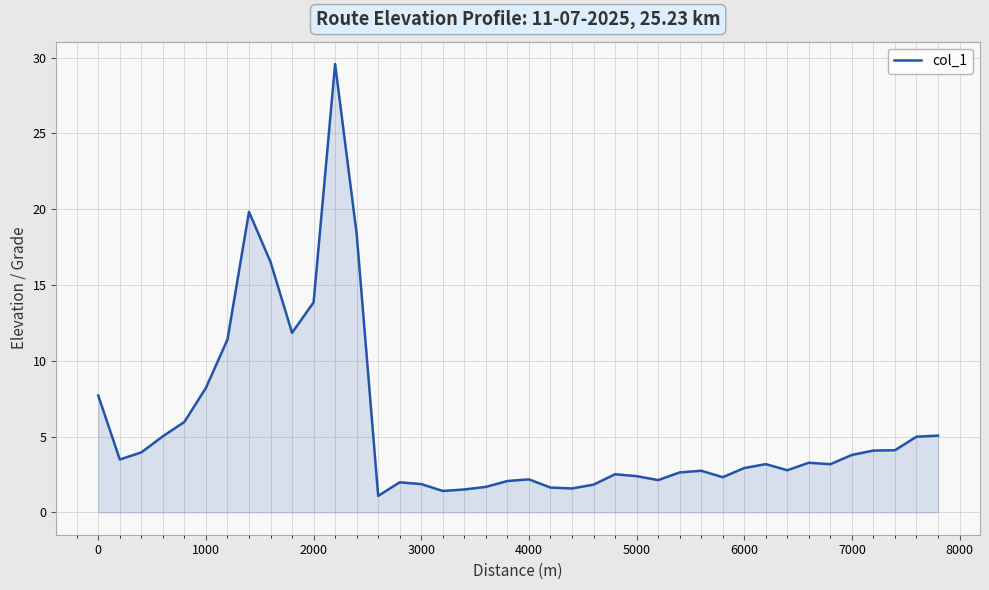

What is the greatest value displayed?

29.6